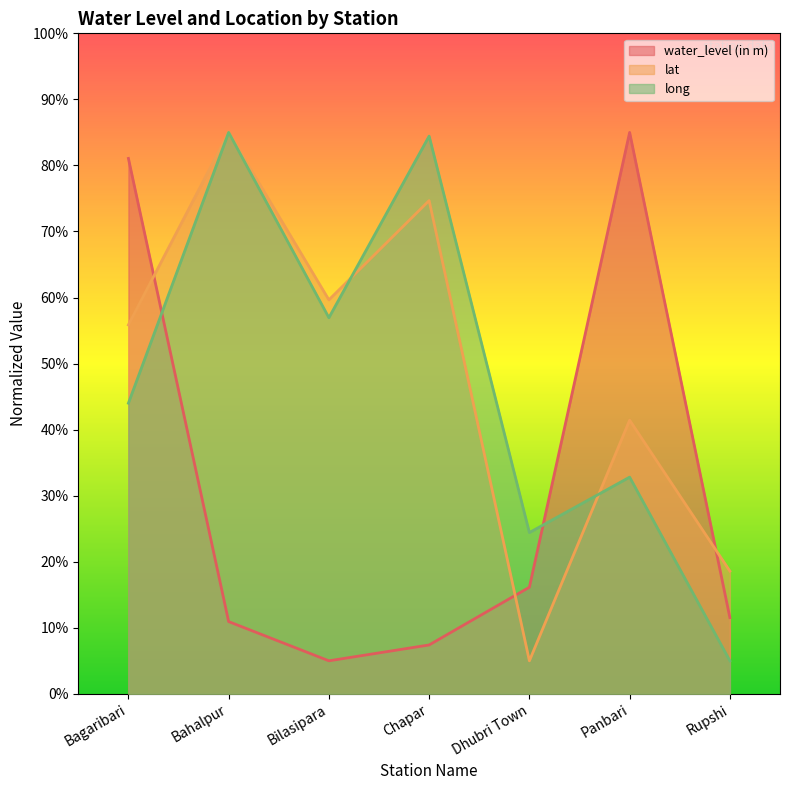

What is the average value of the lat series?

48.6